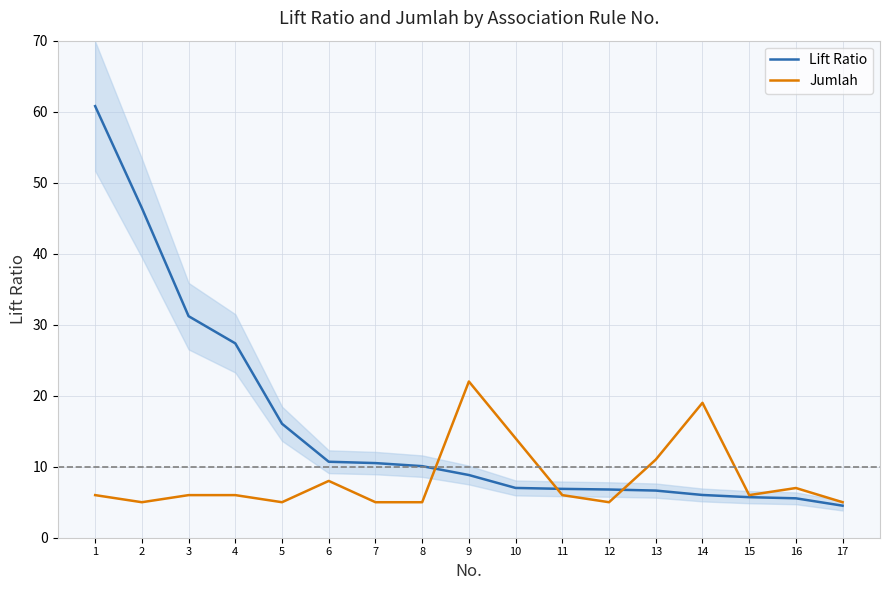

How many interior local peaks does the Jumlah series have?

4